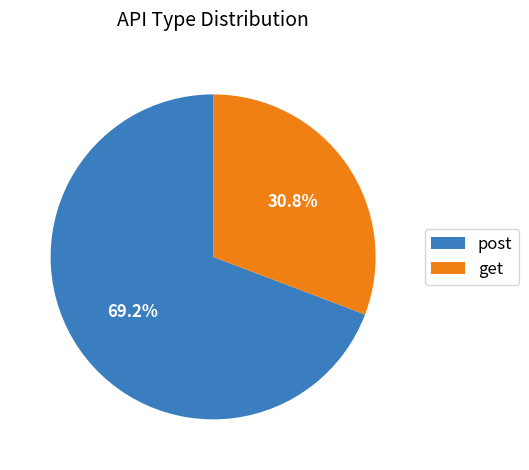

What percentage is NOT represented by get?

69.2%